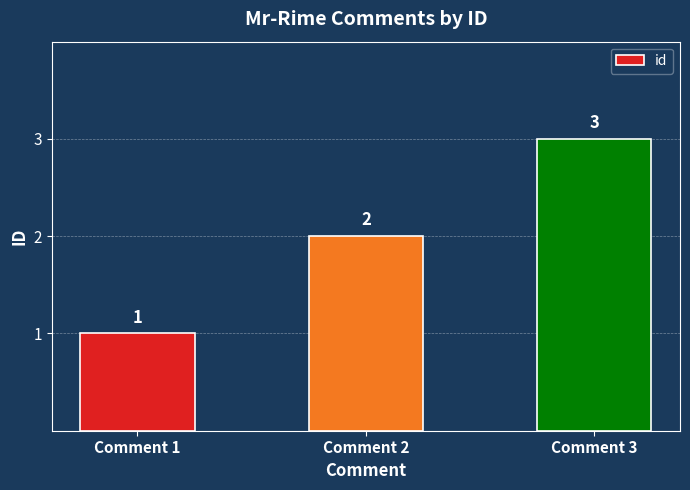

Reading left to right, what are all the values shown in this chart?

Comment 1=1	Comment 2=2	Comment 3=3